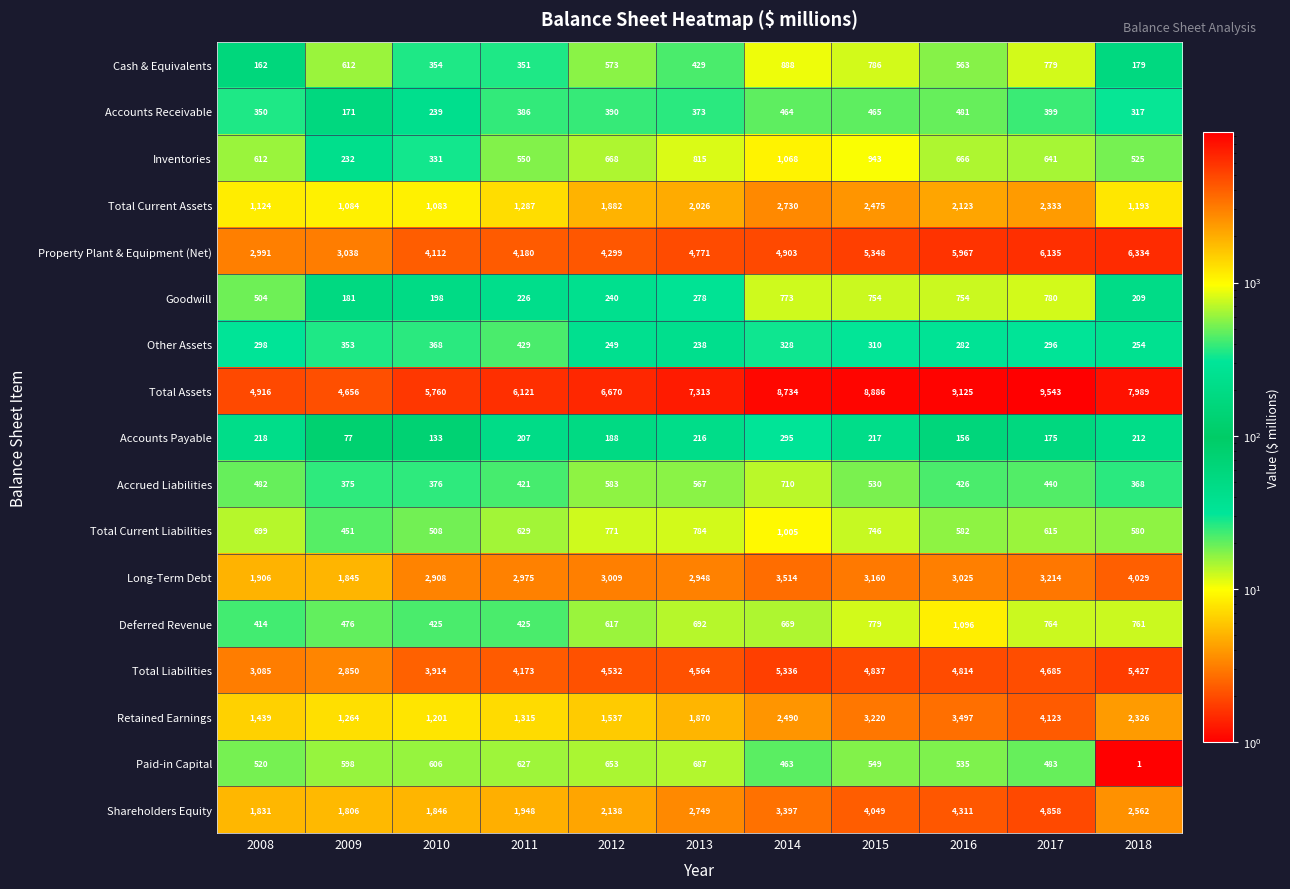

What is the average value of the Total Current Assets series?

1758